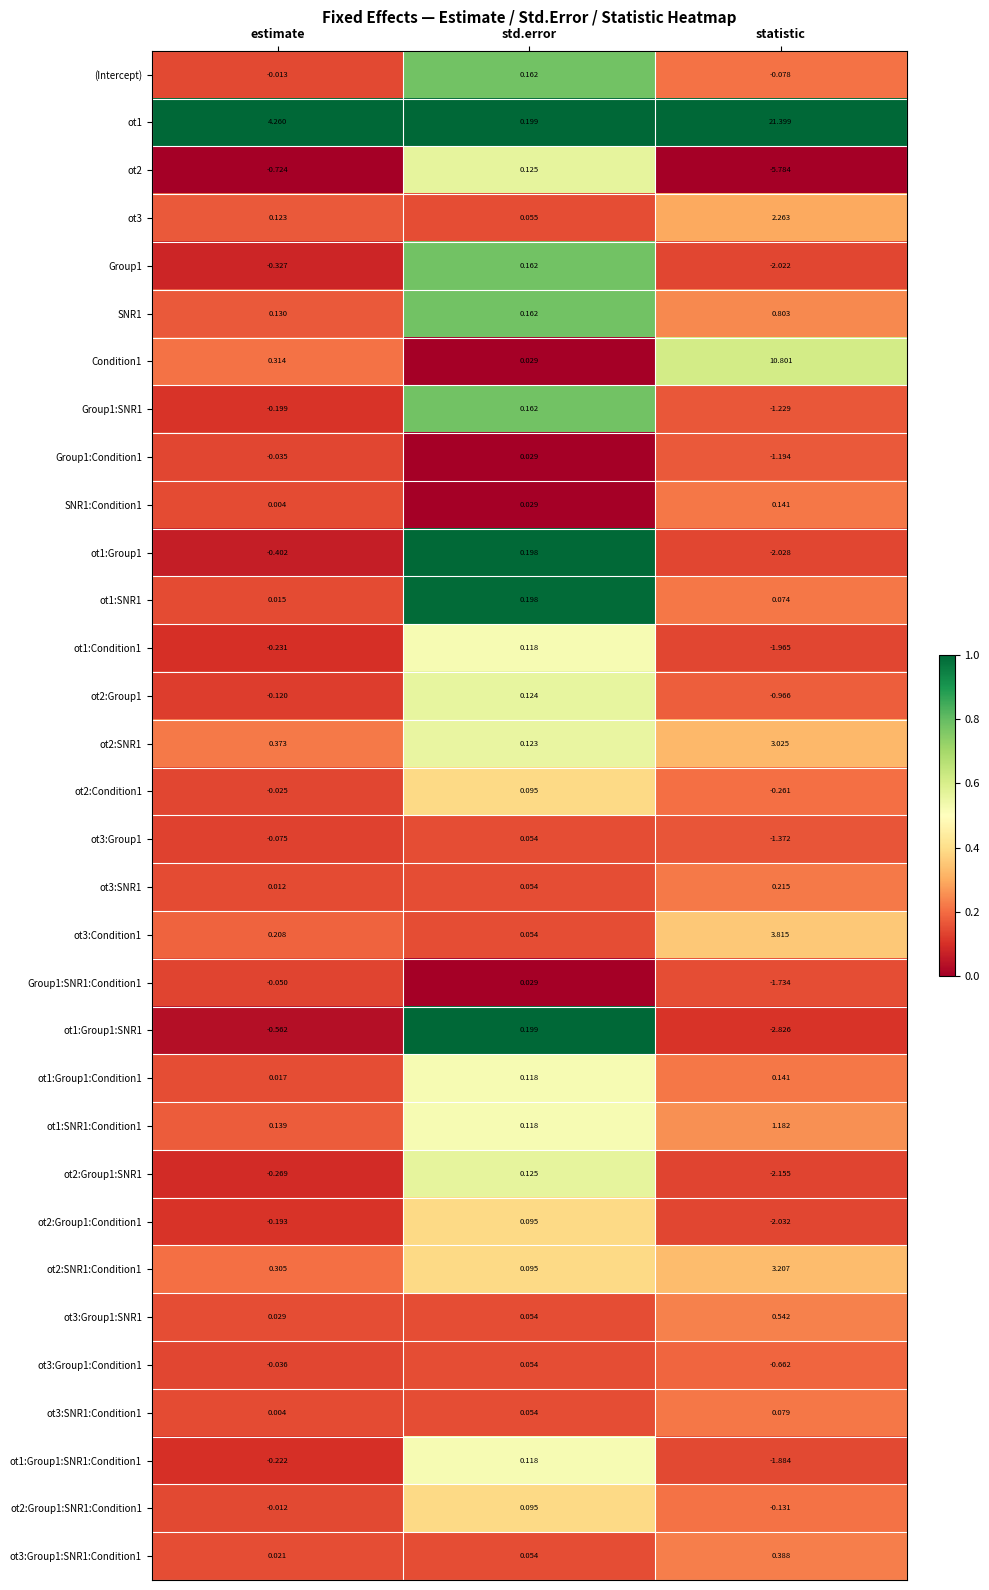

Where does the ot1 series first go above 4?

estimate